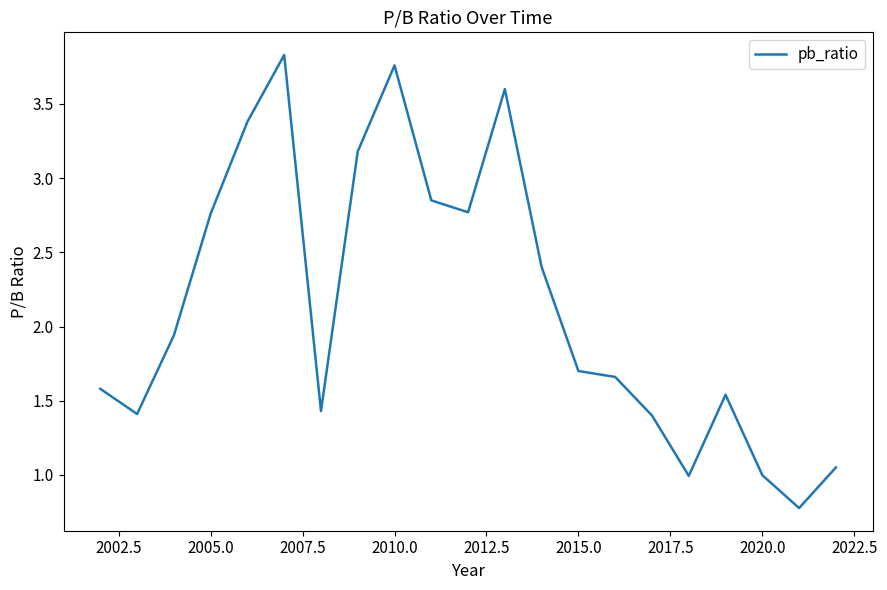

What is the difference between the maximum and minimum values?

3.1